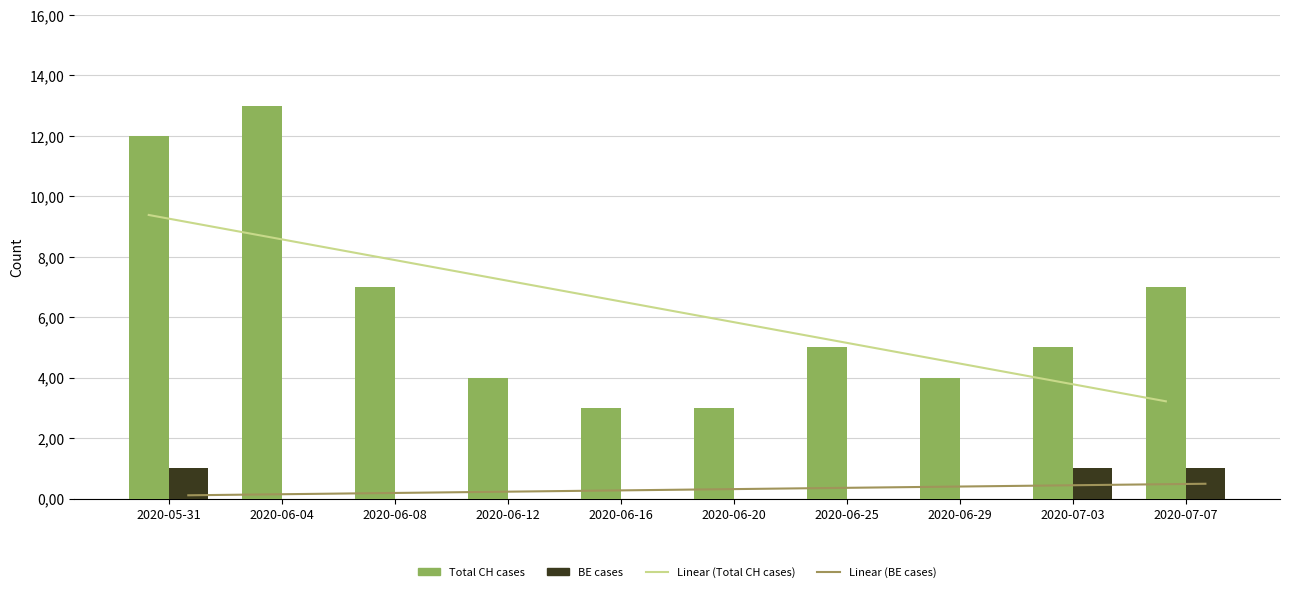

Which has a higher value, 2020-06-08 or 2020-05-31?

2020-05-31